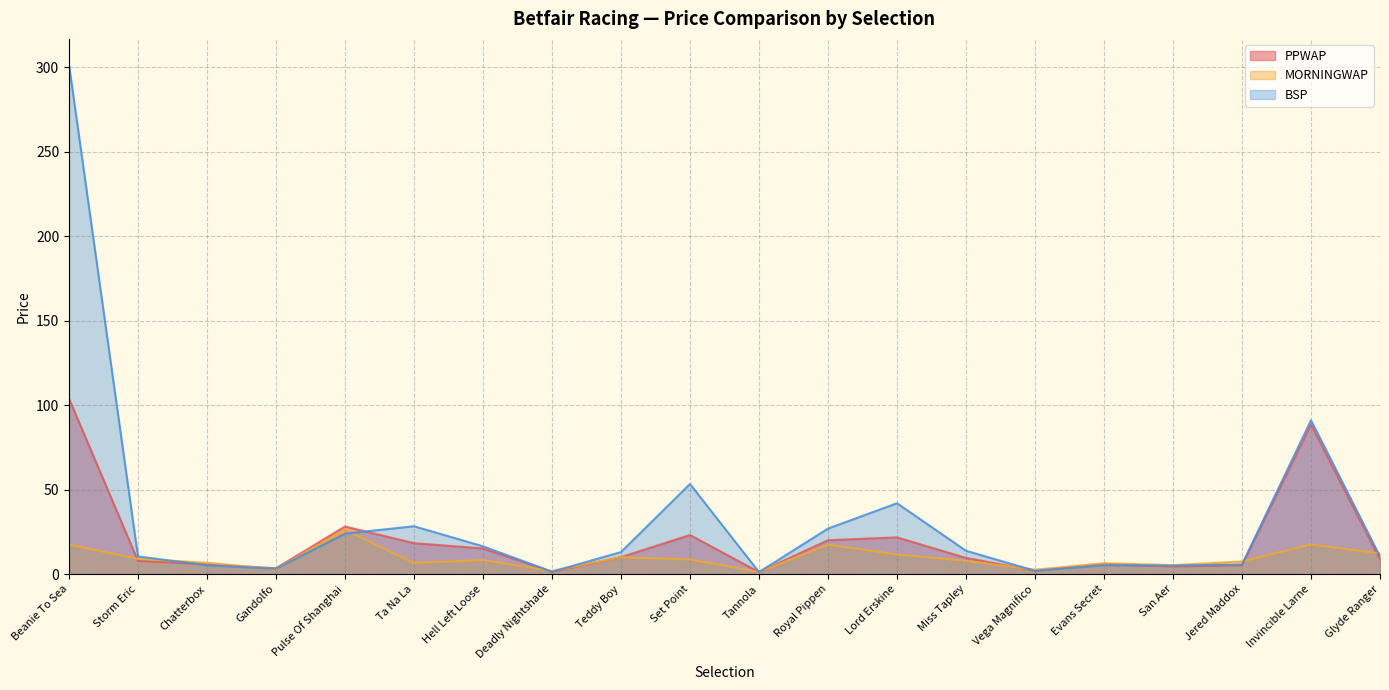

Count the number of categories in the chart.

20